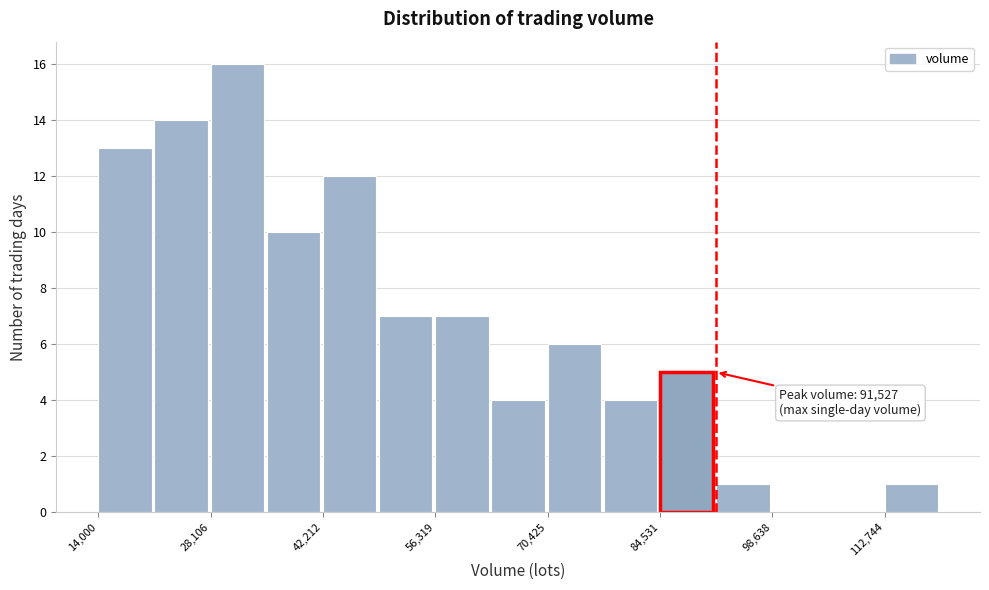

Around what value on the x-axis is the tallest bar? Give the approximate position of its centre, as read against the axis.

32000